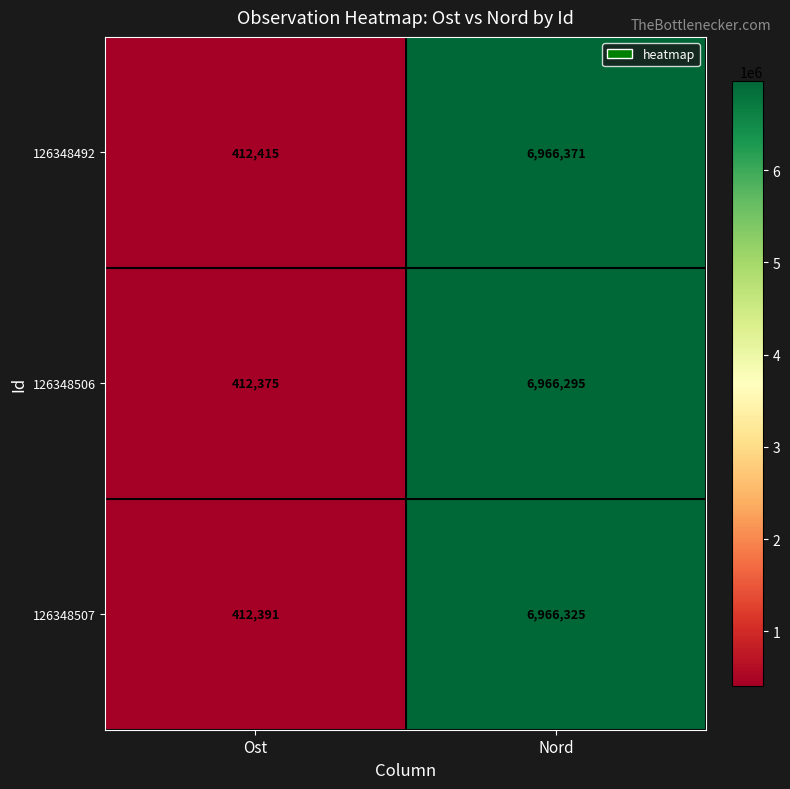

Which series has the largest total across all categories?

126348492